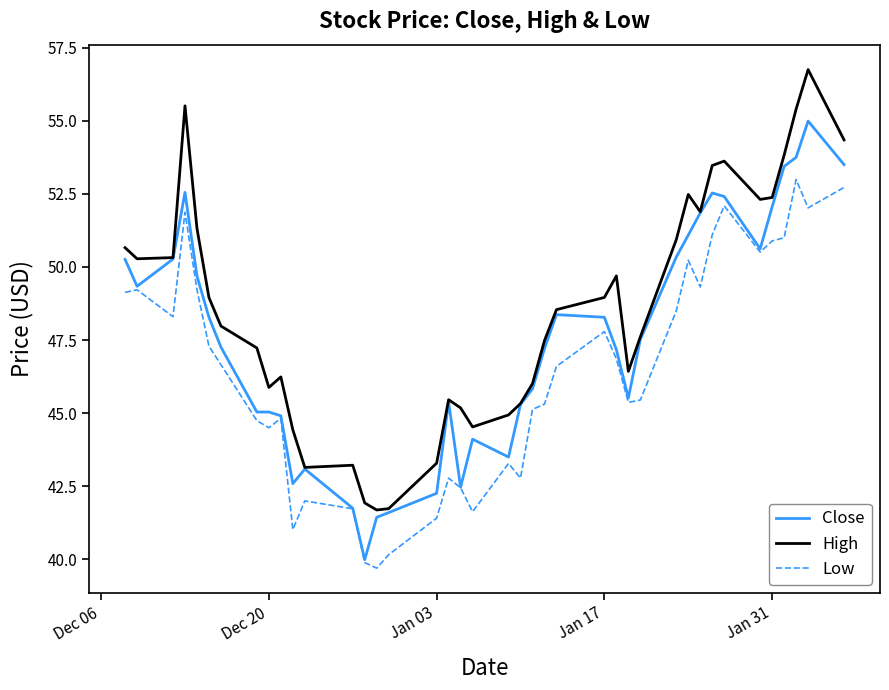

What is the lowest value of the Low series?

39.7